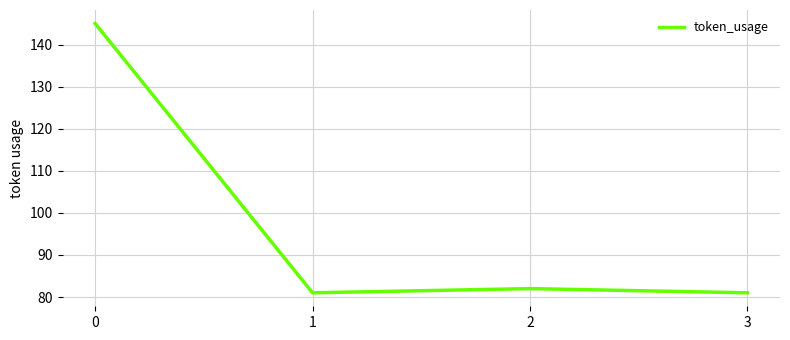

What is the ratio of the value at 0 to the value at 1?

1.8